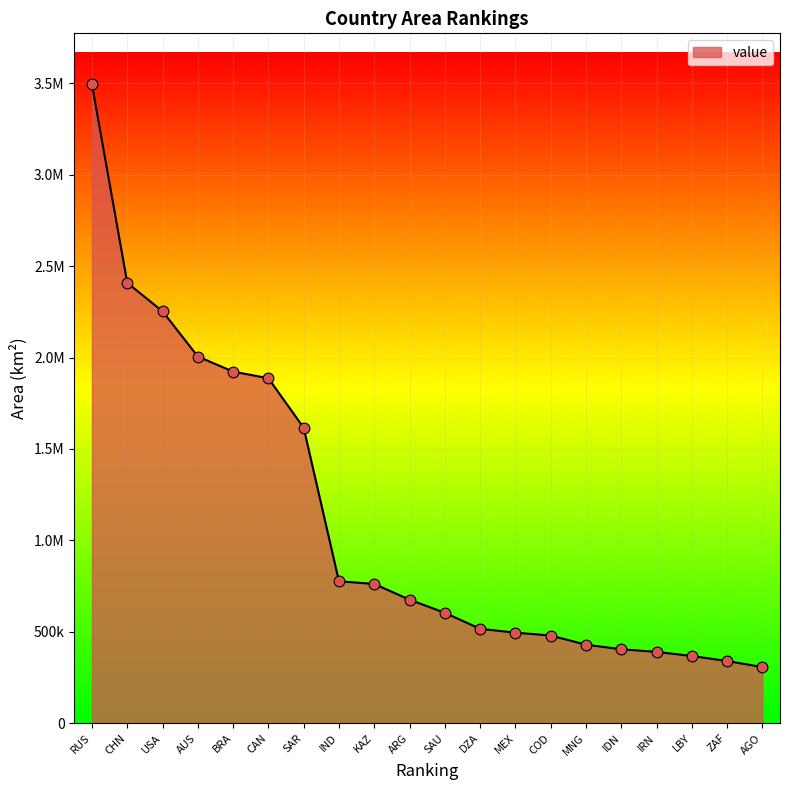

Is this an area chart (filled region under the line)?

Yes